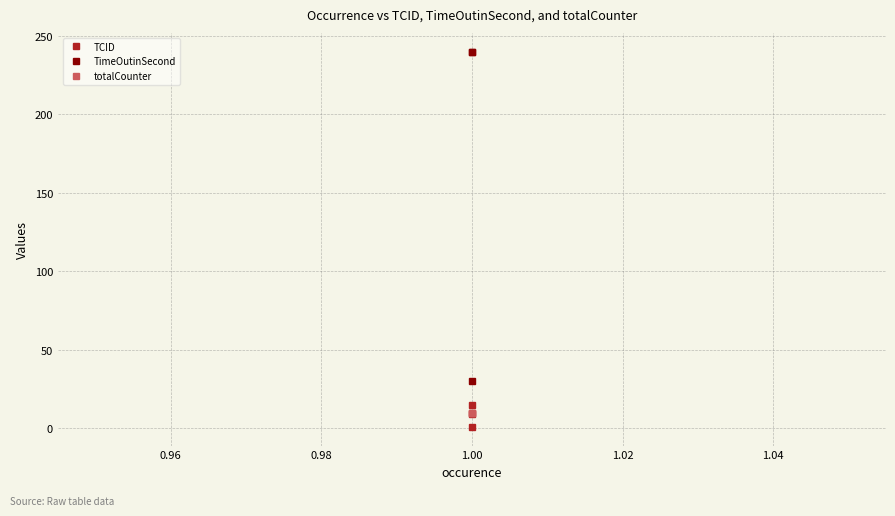

Which series has the largest range (max minus min)?

TimeOutinSecond